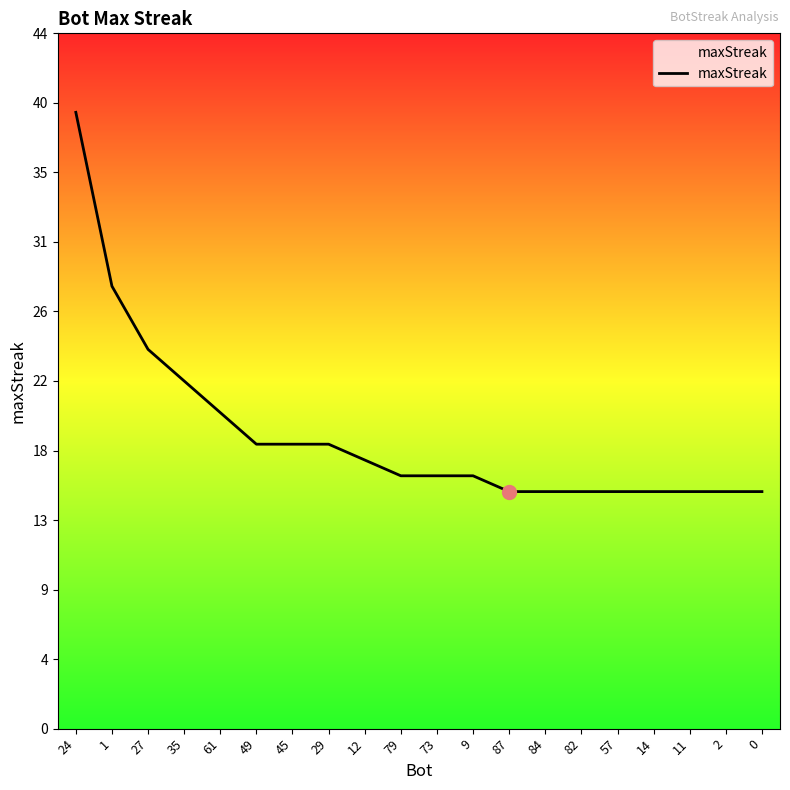

Approximately how many times larger is the value at 57 compared to 9?

0.9